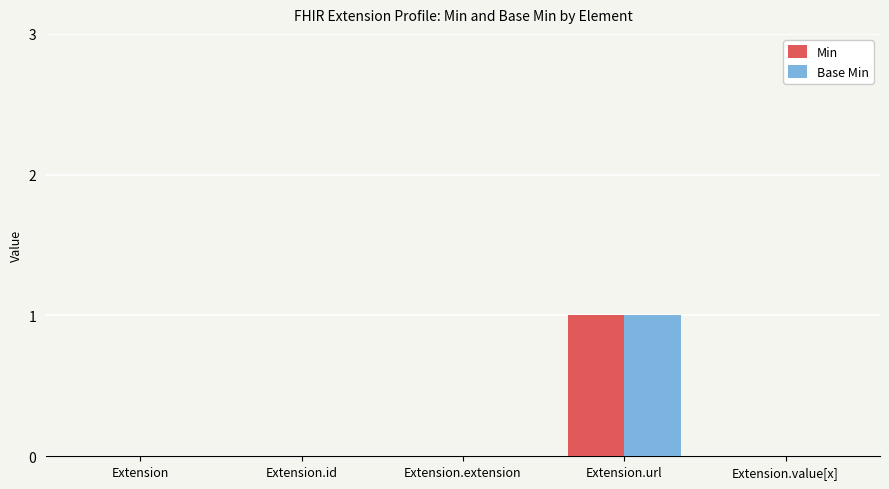

How many data points does each series have?

5